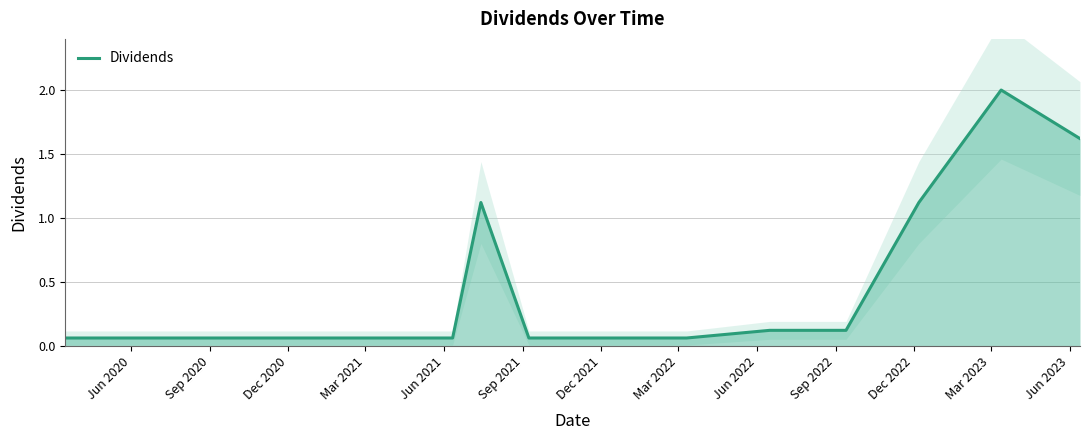

What is the sum of all values?

6.6